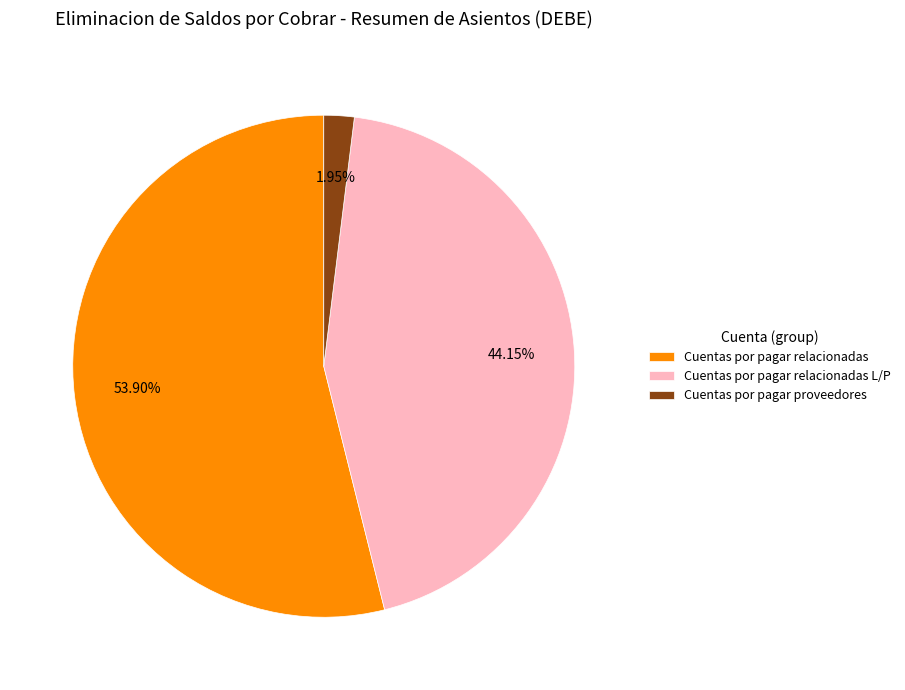

Which has a higher value, Cuentas por pagar relacionadas L/P or Cuentas por pagar relacionadas?

Cuentas por pagar relacionadas